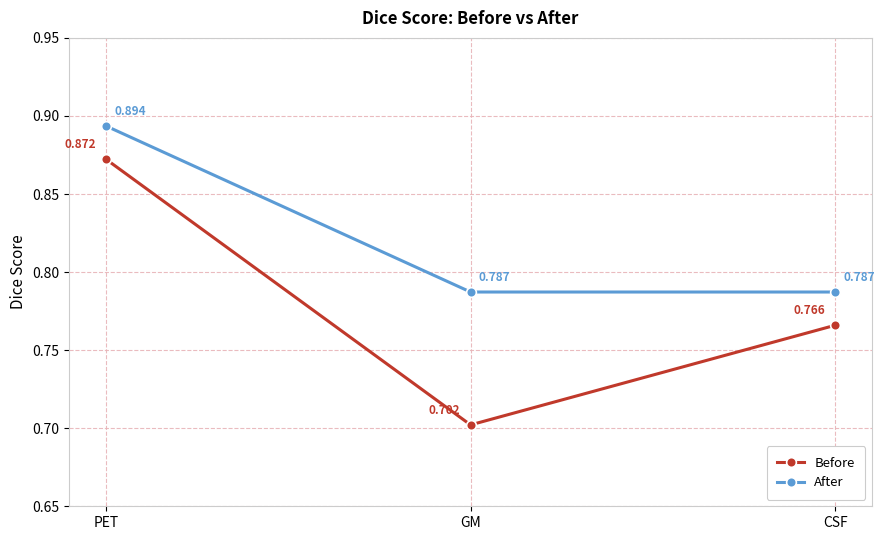

Which series has the widest spread of values?

Before